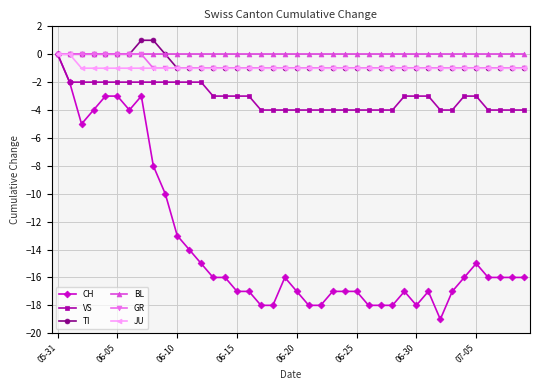

Which series has the widest spread of values?

CH